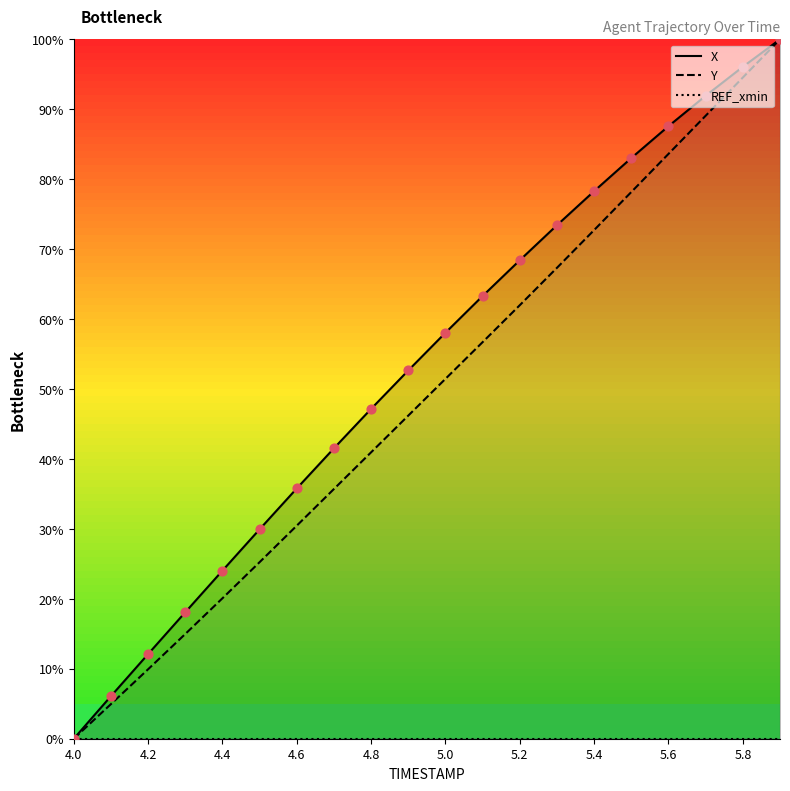

At which category is the sum across all series the highest?

19